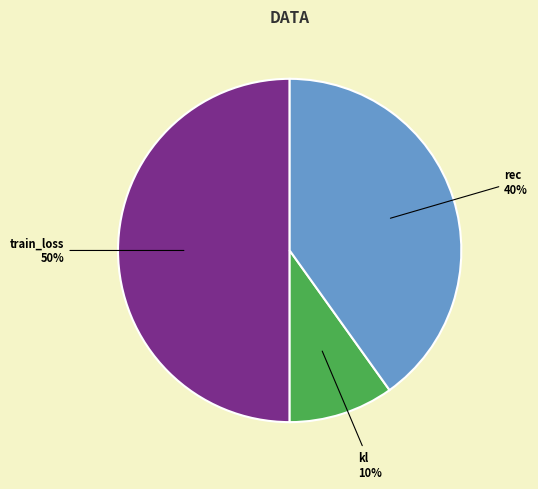

To the nearest percent, what is the average slice percentage?

33%